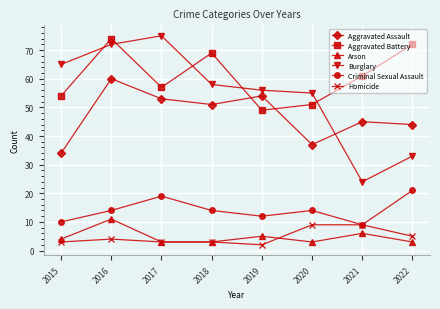

At how many categories does at least one series exceed 8?

8